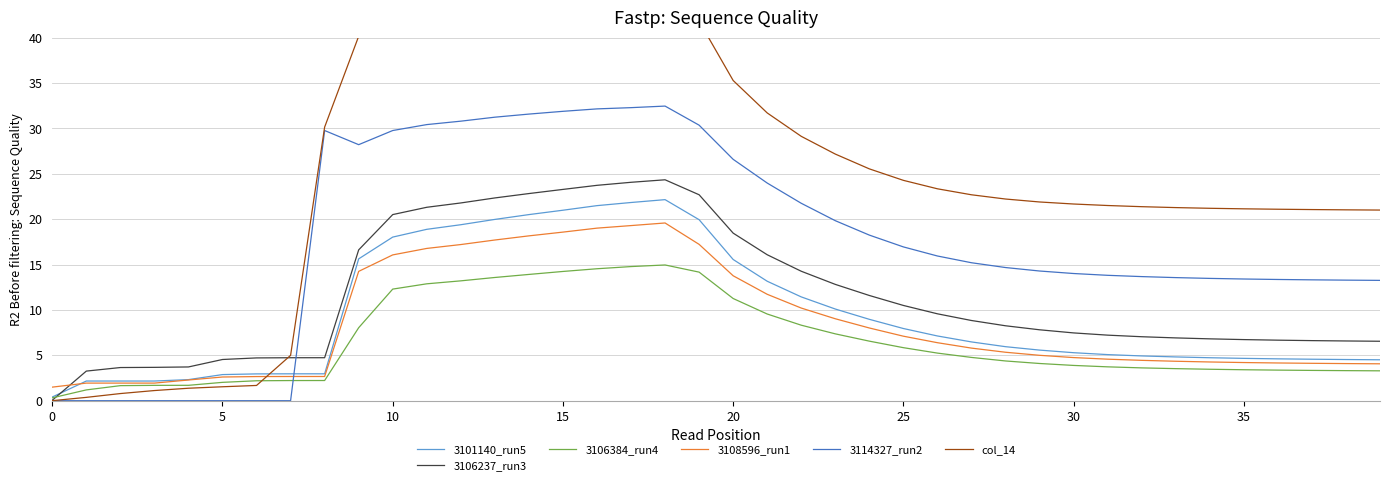

Which series changed the most between 20 and 32?

col_14